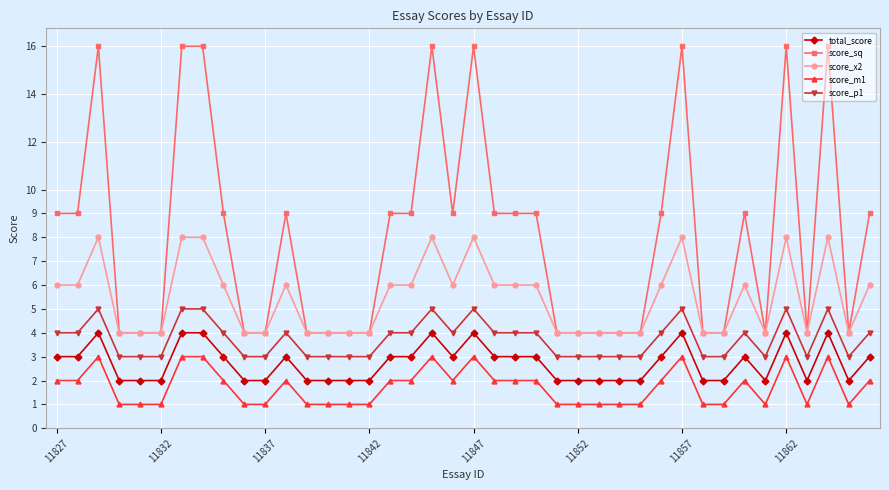

What is the lowest value of the score_sq series?

4